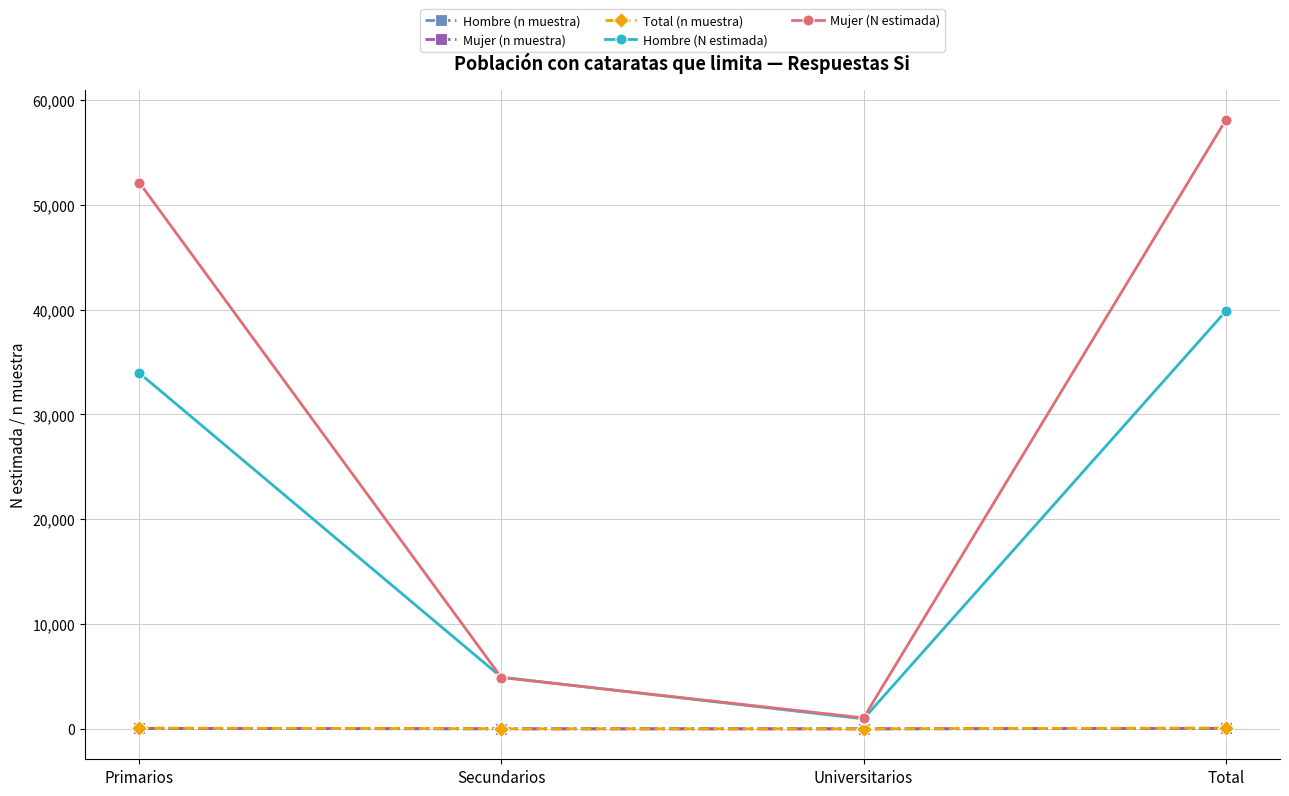

True or false: Total (n muestra) and Hombre (N estimada) intersect in this chart.

False